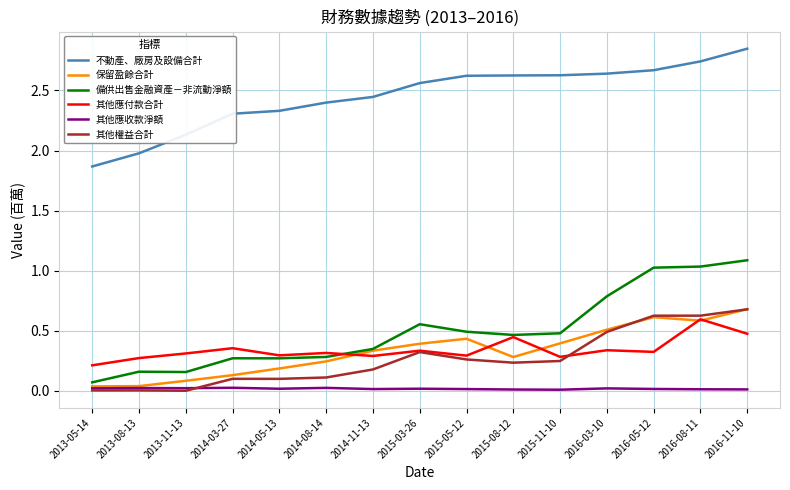

True or false: 不動產、廠房及設備合計 and 其他應付款合計 intersect in this chart.

False